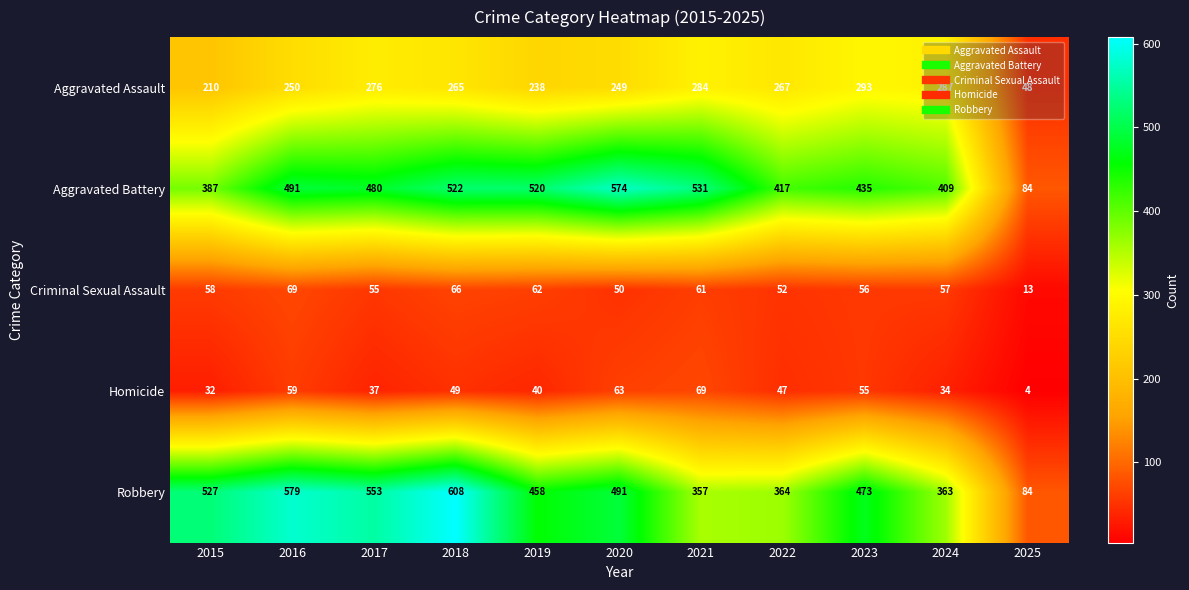

The Aggravated Assault series shows 339 at 2015. True or false?

False